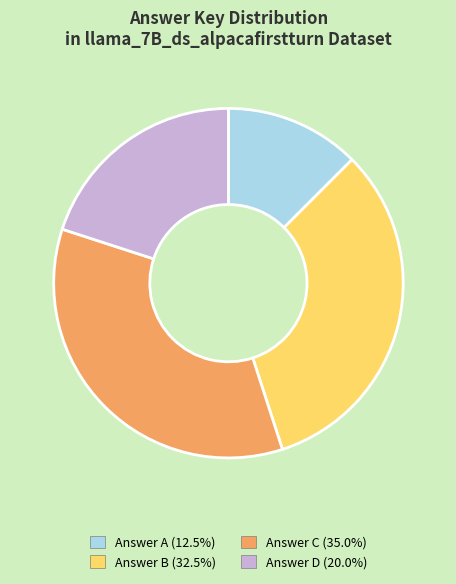

Is there a majority slice in this chart?

No